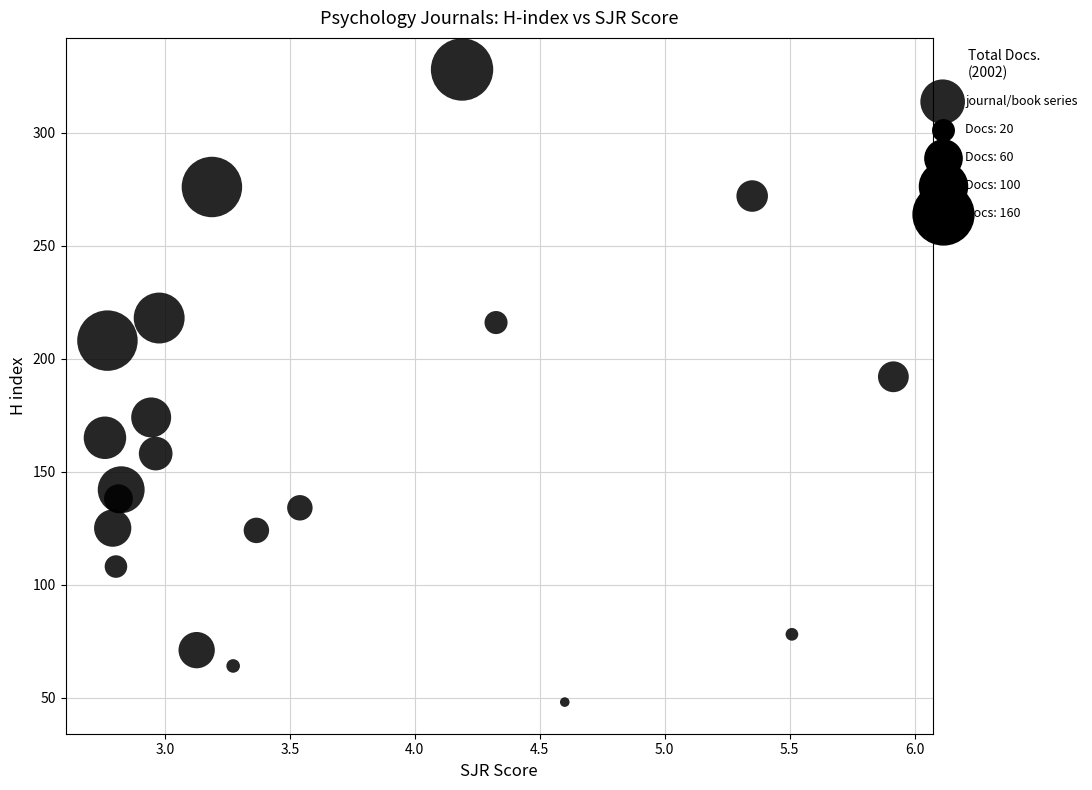

What Y value in the scatter plot is closest to 188?

192